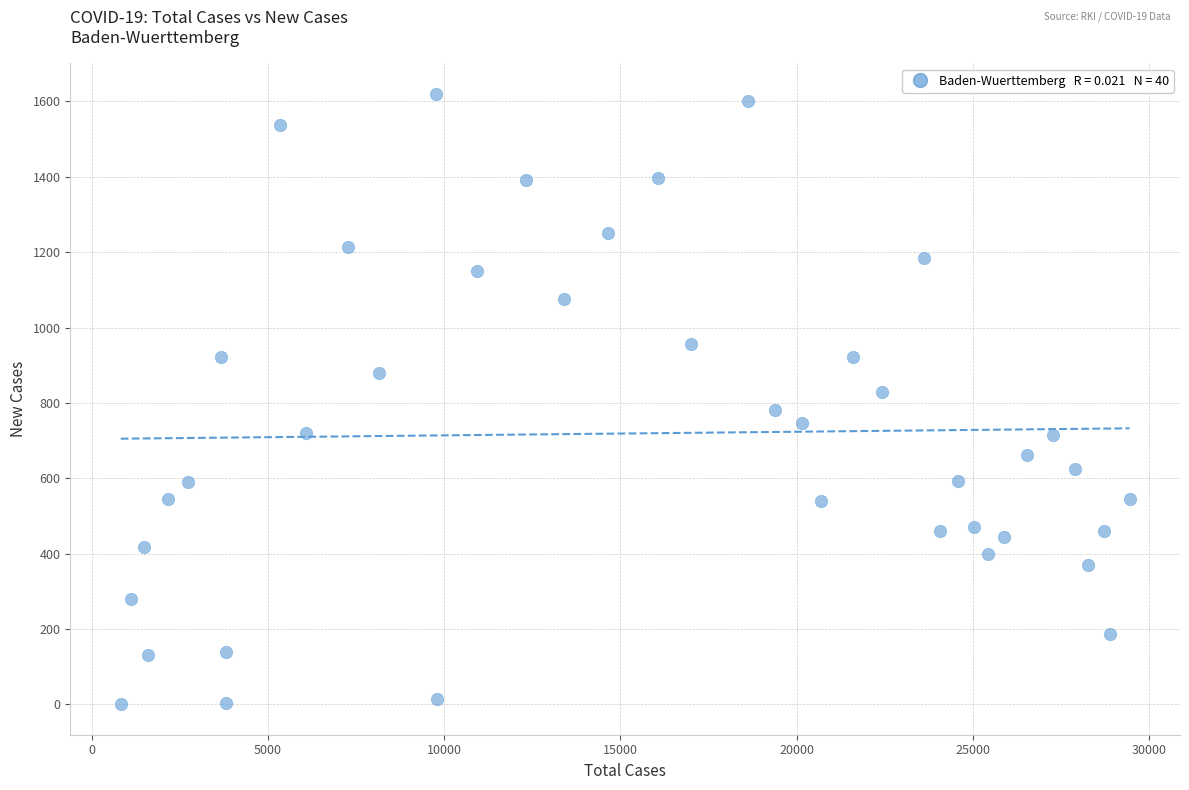

What is the range of X values (max minus min)?

28616